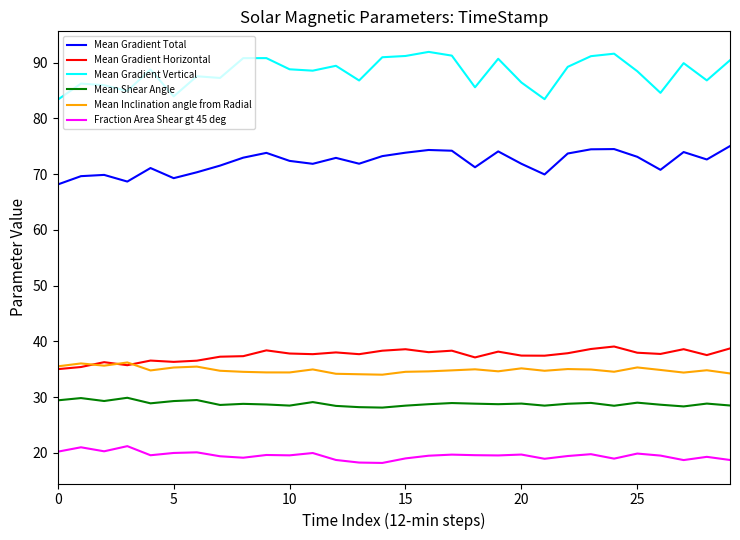

What is the sum of all Mean Gradient Horizontal values?

1125.7